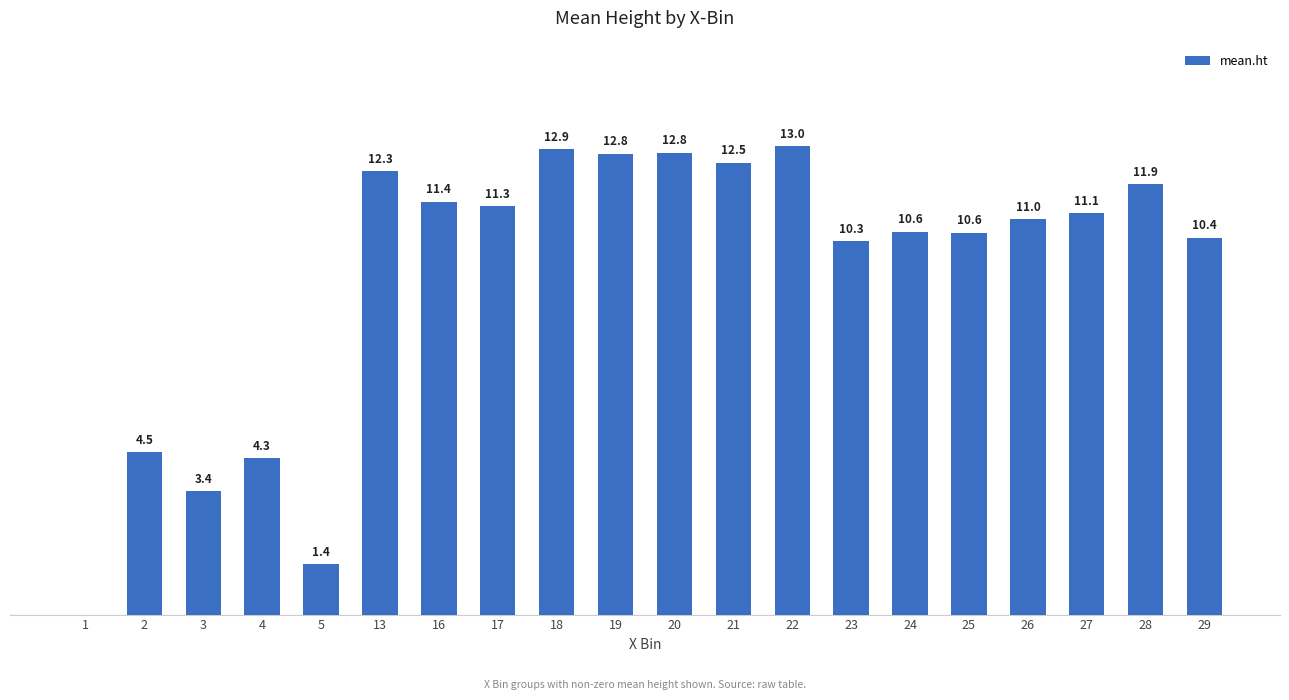

Which has a higher value, 1 or 22?

22